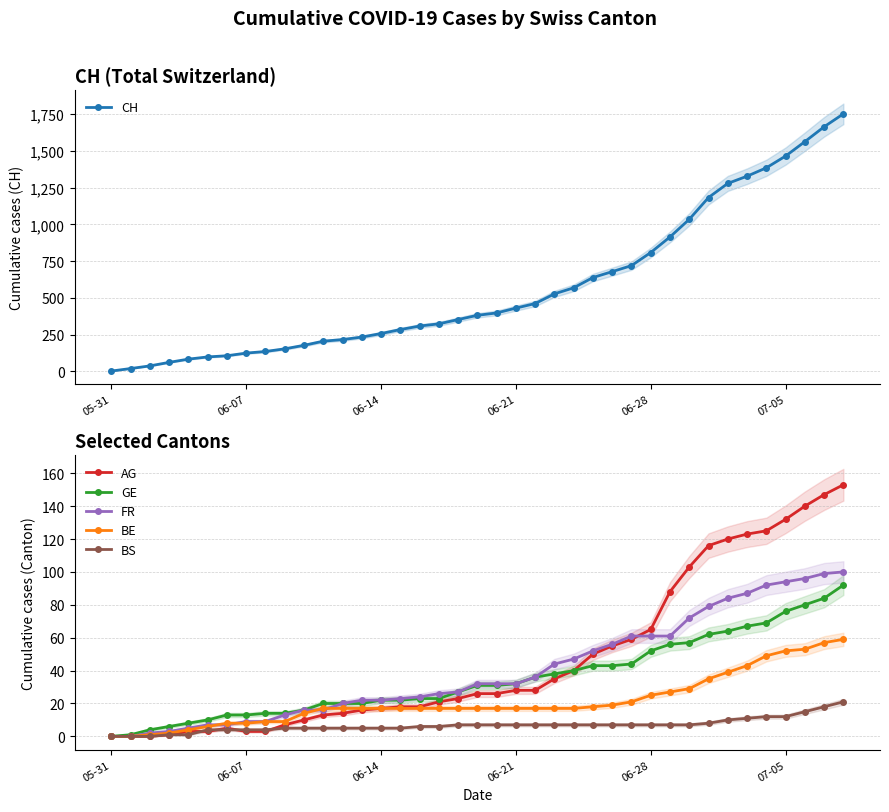

After their last crossing, which series has the higher values: AG or BS?

AG